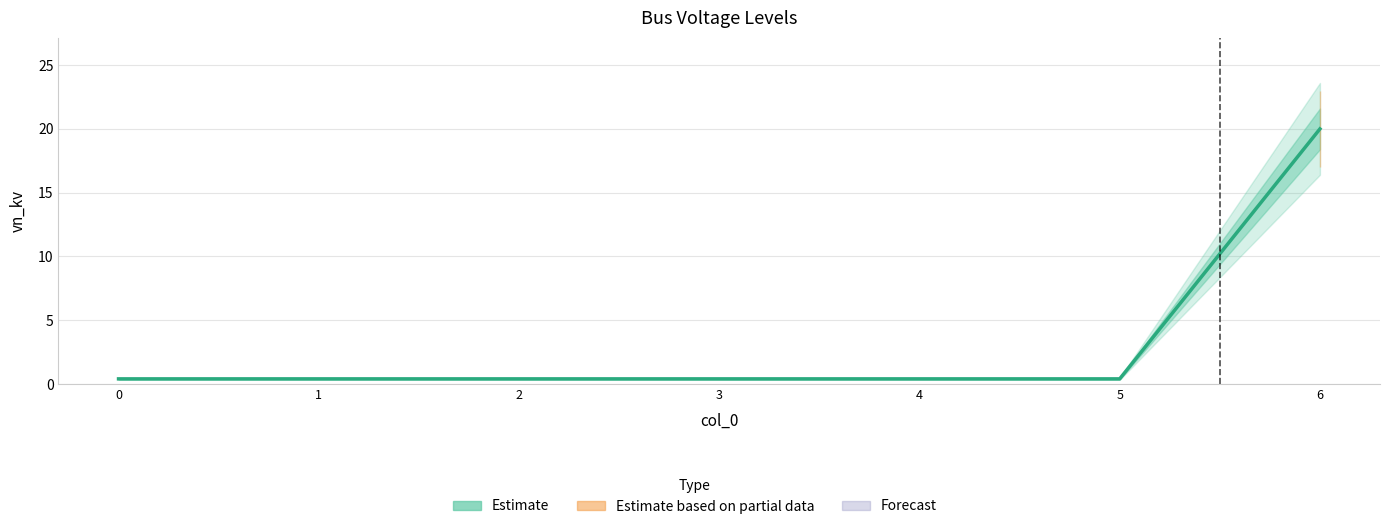

Count the number of data series in this chart.

1